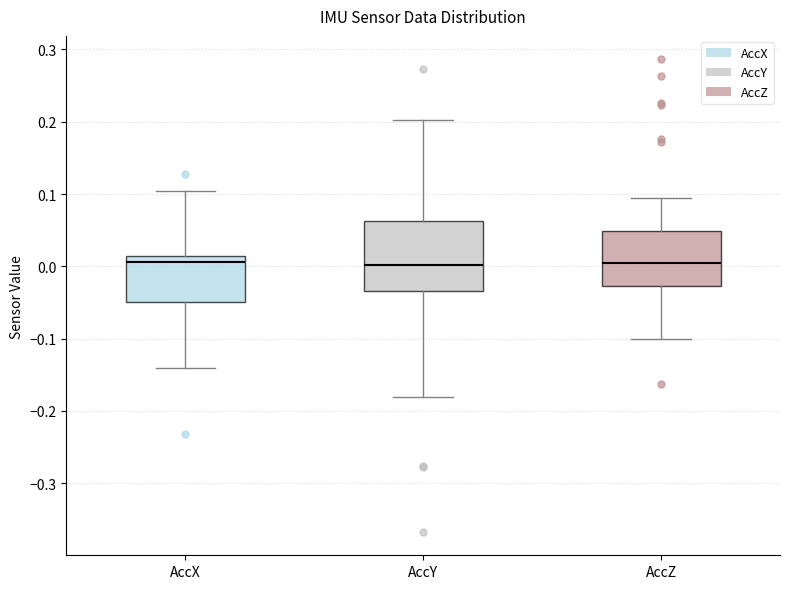

Which box is the tallest, from its lower edge to its upper edge?

AccY